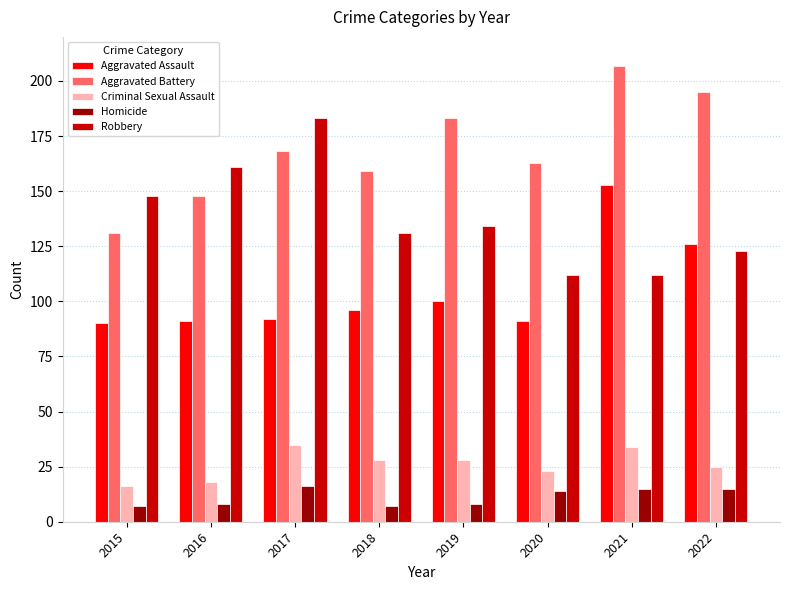

How many groups of bars are there?

8